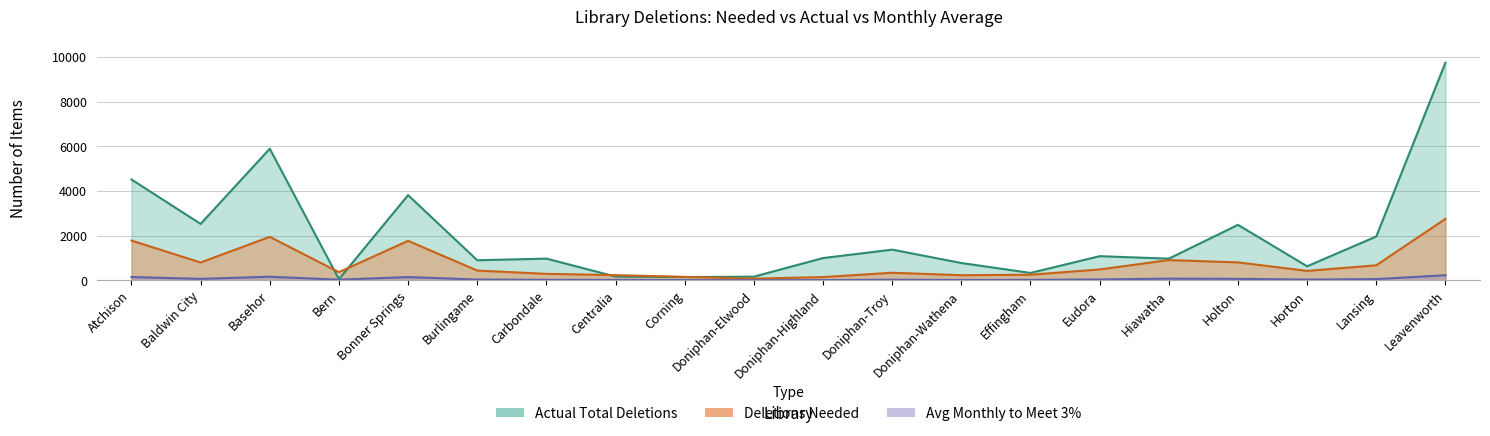

True or false: Deletions Needed has more than 2 points higher than both neighbors.

True